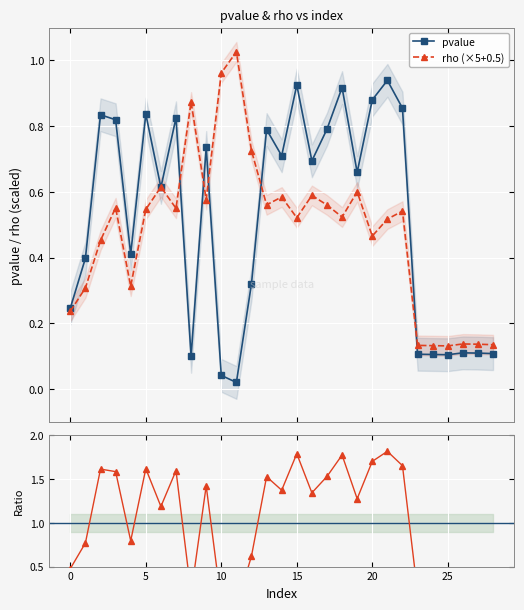

The rho (×5+0.5) series shows 0.1 at 25. True or false?

True